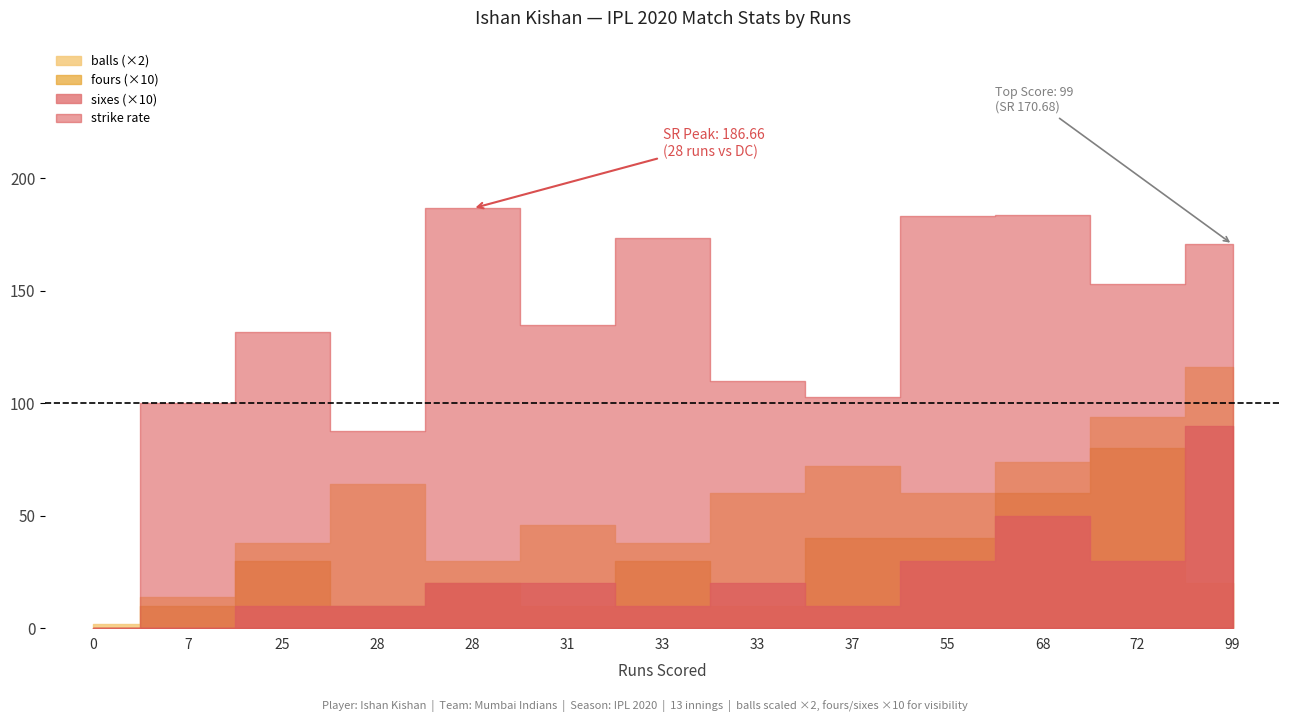

What is the sum of the runs values at sixes and fours?

56.0